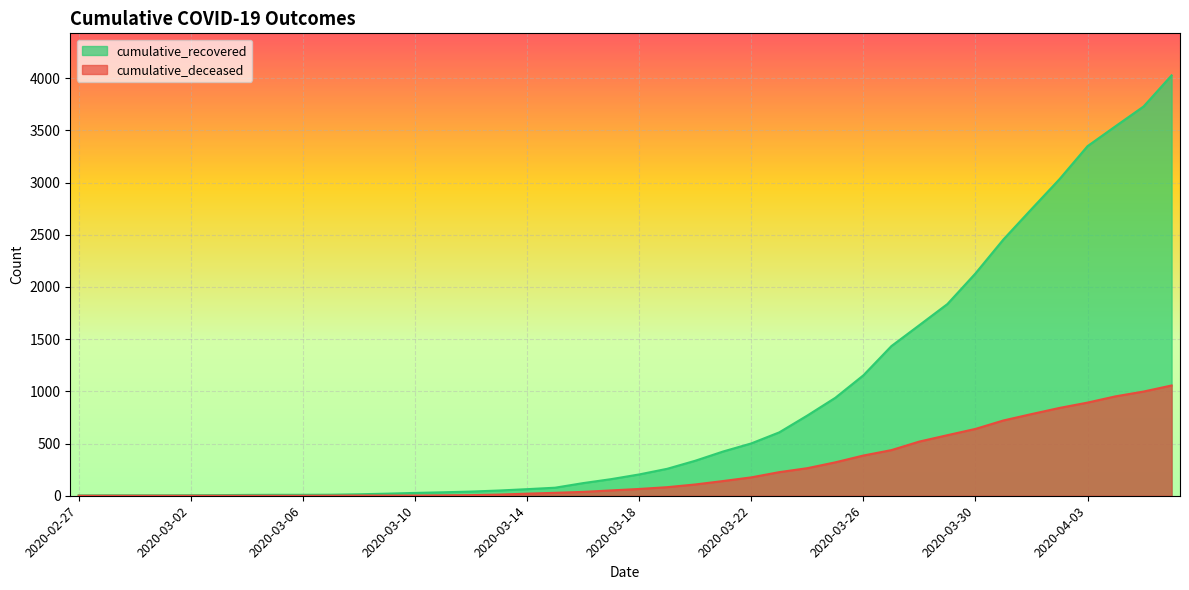

How many data points in cumulative_recovered are above 204?

19